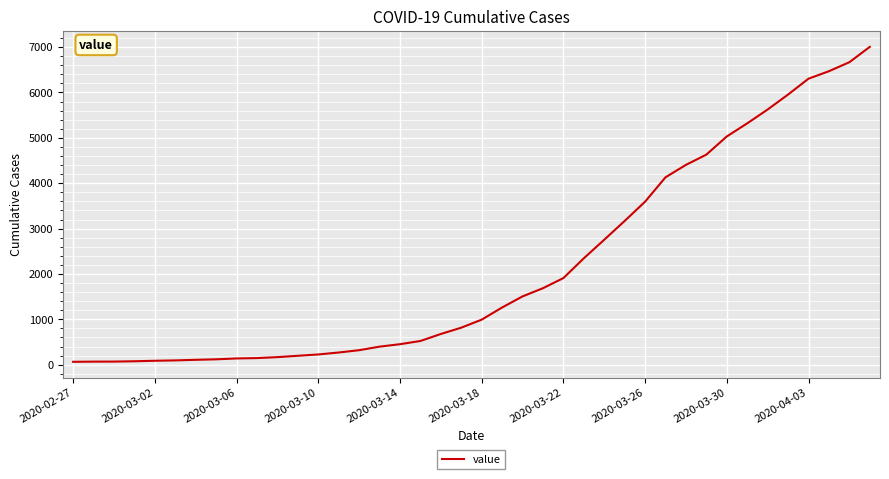

What is the difference between the maximum and minimum values?

6940